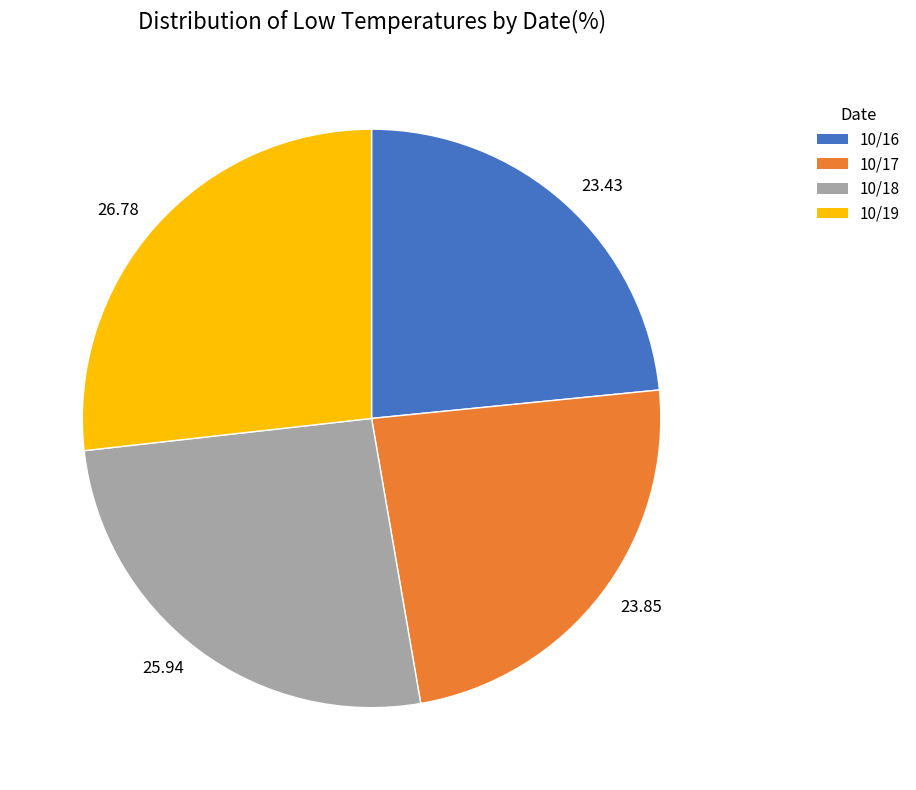

What is the ratio of the value at 25.94 to the value at 26.78?

1.0